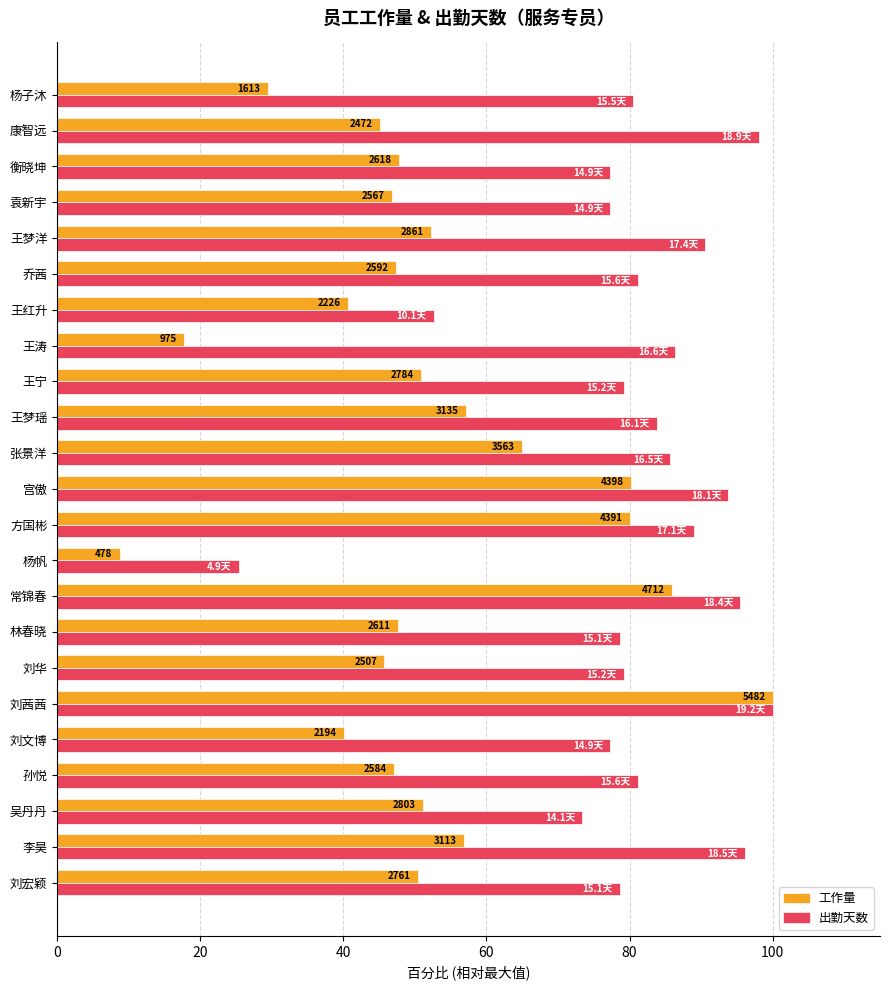

Which series has the widest spread of values?

工作量